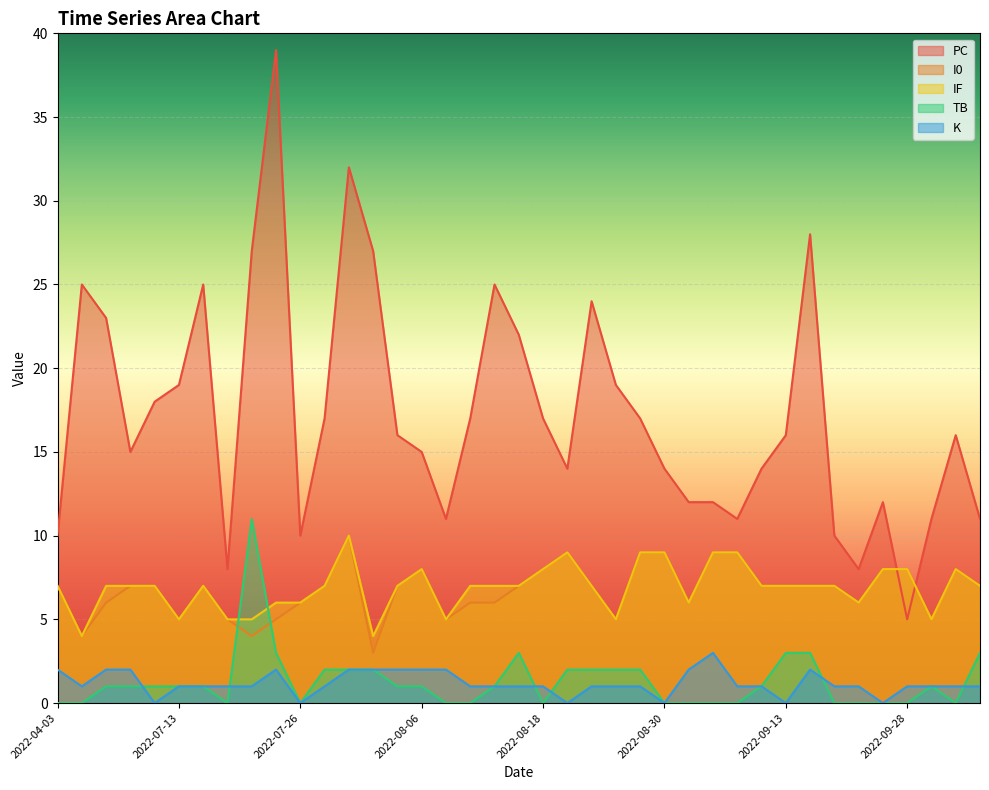

List the labels in order of K value, largest first.

2022-09-04, 2022-04-03, 2022-04-14, 2022-04-16, 2022-07-25, 2022-07-30, 2022-08-01, 2022-08-03, 2022-08-06, 2022-08-08, 2022-09-01, 2022-09-17, 2022-04-11, 2022-07-13, 2022-07-14, 2022-07-16, 2022-07-22, 2022-07-29, 2022-08-12, 2022-08-13, 2022-08-15, 2022-08-18, 2022-08-24, 2022-08-27, 2022-08-28, 2022-09-05, 2022-09-11, 2022-09-20, 2022-09-21, 2022-09-28, 2022-10-01, 2022-10-04, 2022-10-05, 2022-04-20, 2022-07-26, 2022-08-21, 2022-08-30, 2022-09-13, 2022-09-25